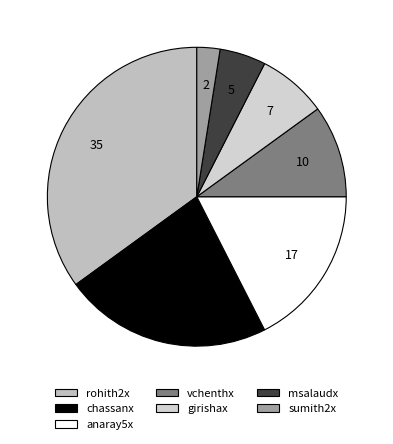

How many slices are in this pie chart?

7